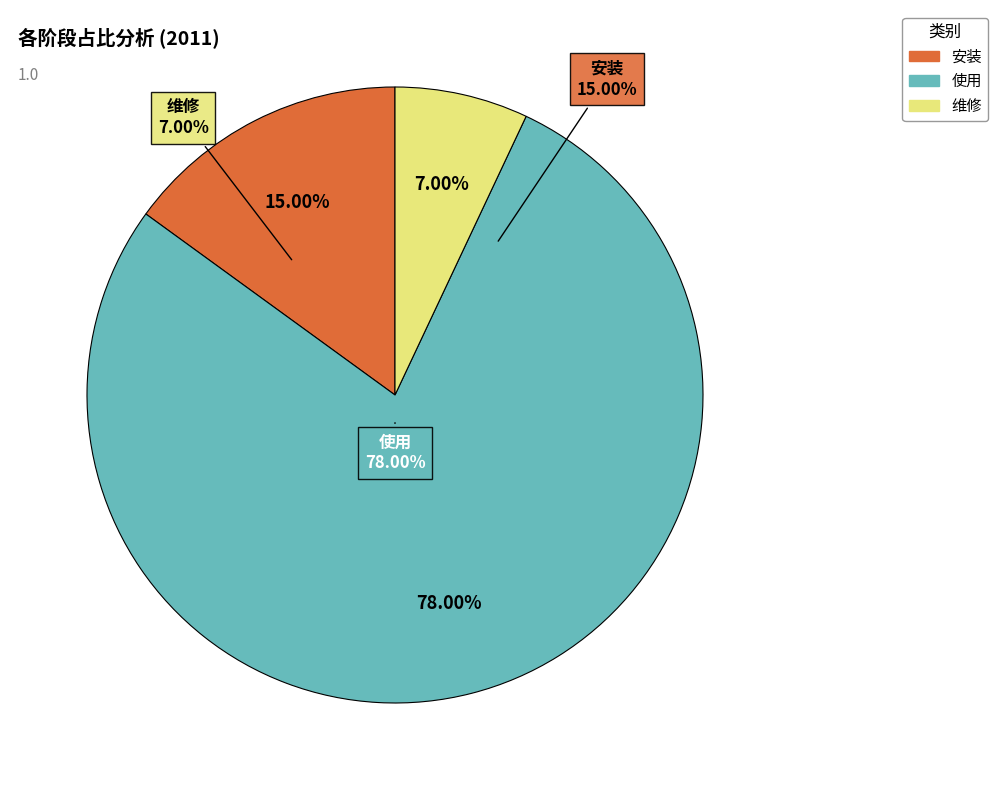

True or false: 安装 accounts for 15% of the total.

True